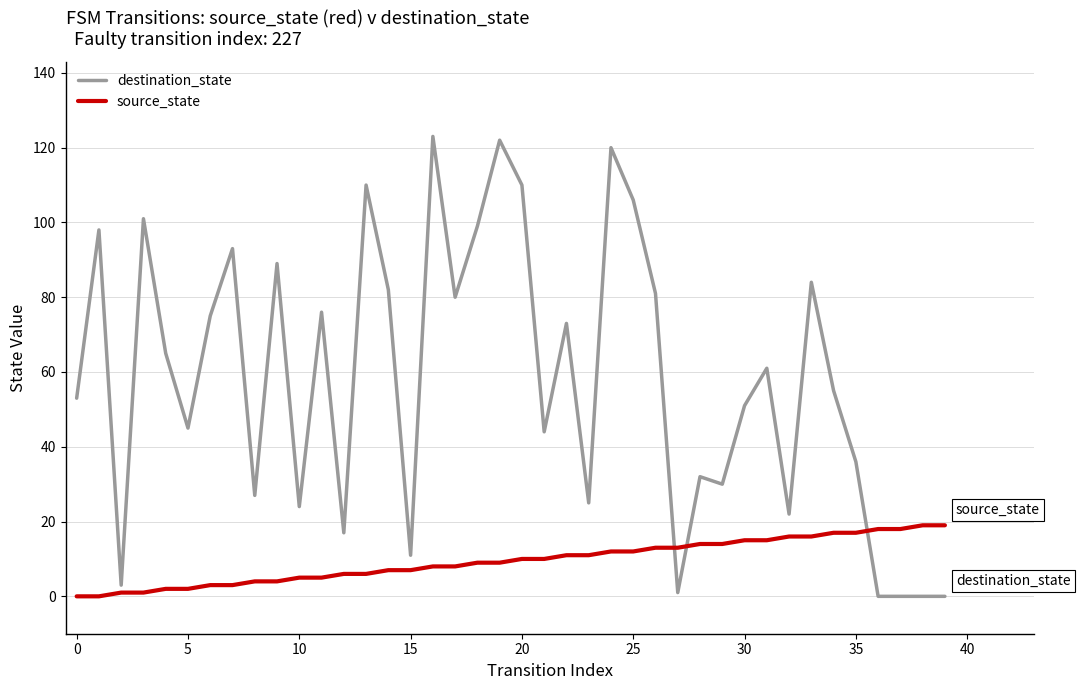

How many intersections are there between destination_state and source_state?

3